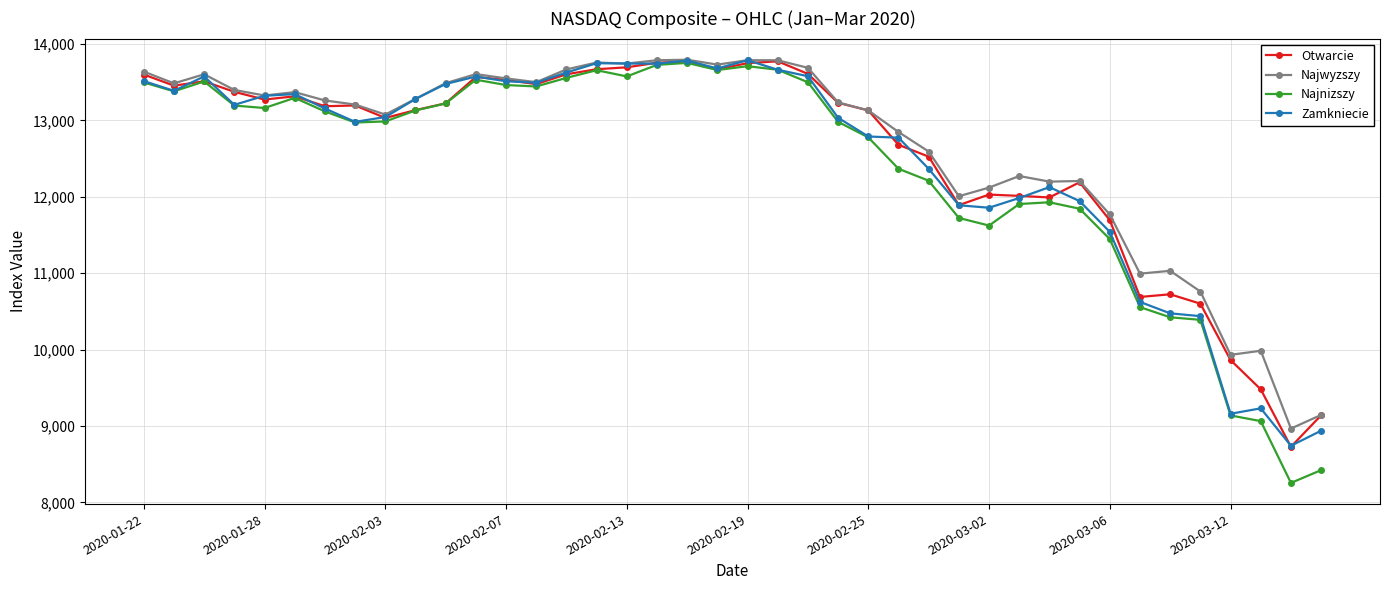

True or false: Najwyzszy has more than 2 interior local peaks.

True